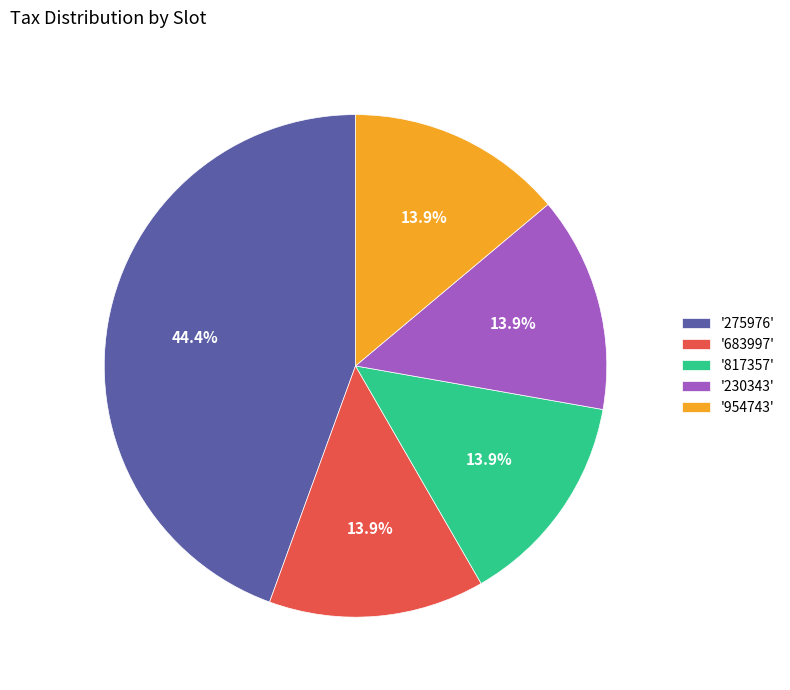

What is the largest slice in the pie chart?

'275976'